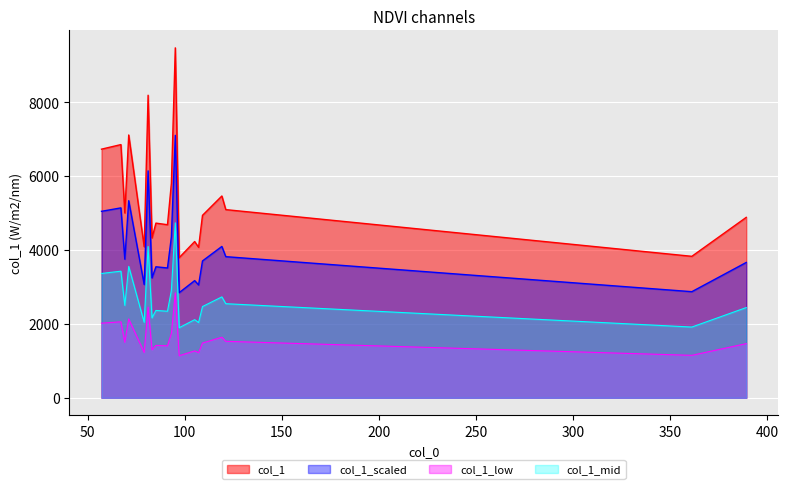

Does the chart display data point markers on the line(s)?

No